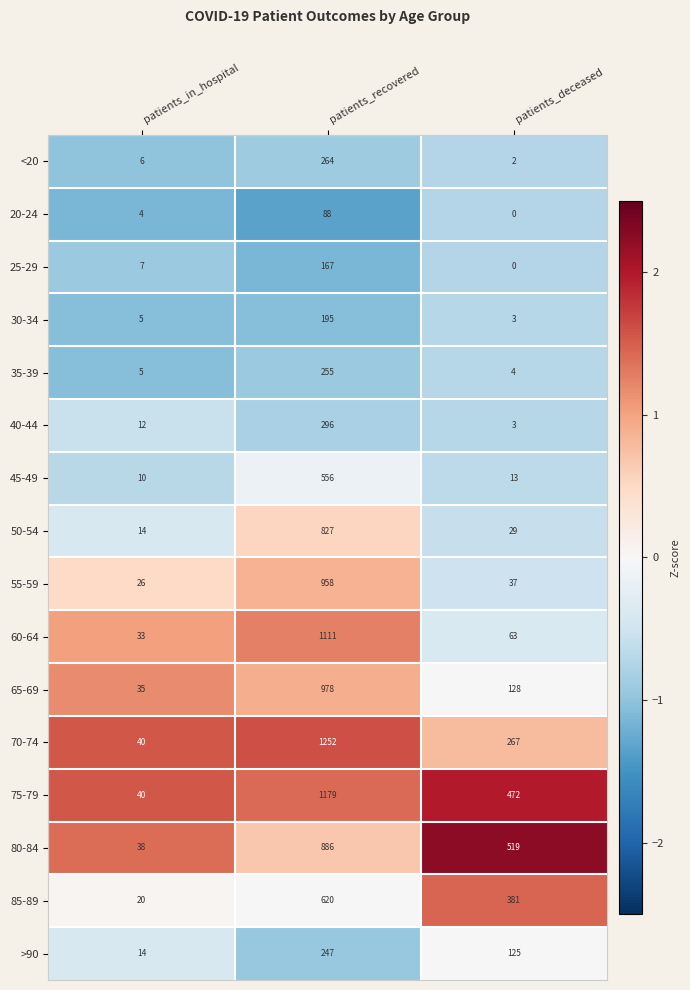

What is the spread (max minus min) of values at patients_recovered?

1164